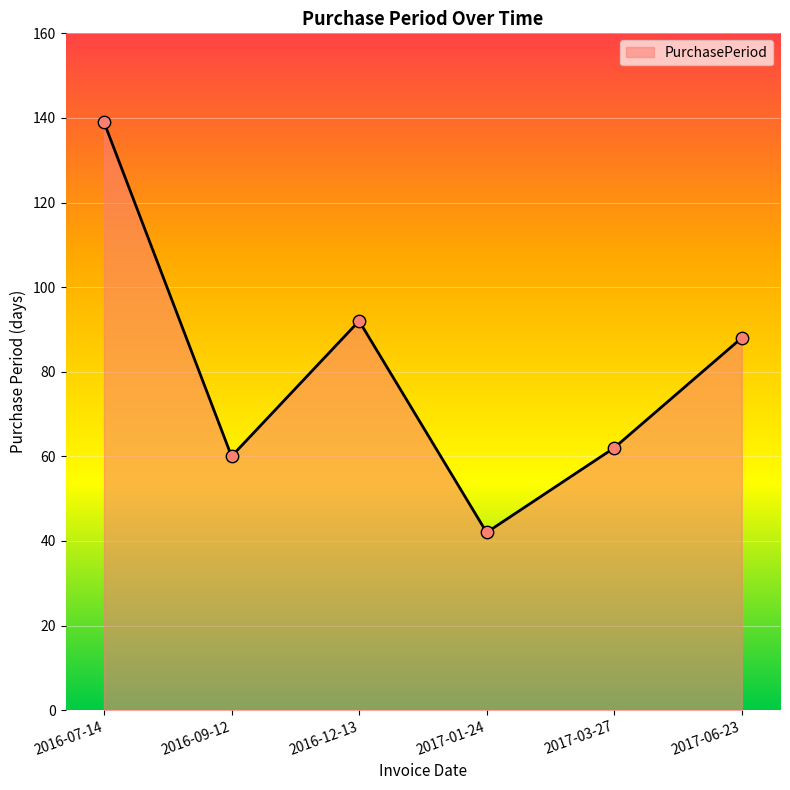

Which has a higher value, 2017-03-27 or 2016-07-14?

2016-07-14